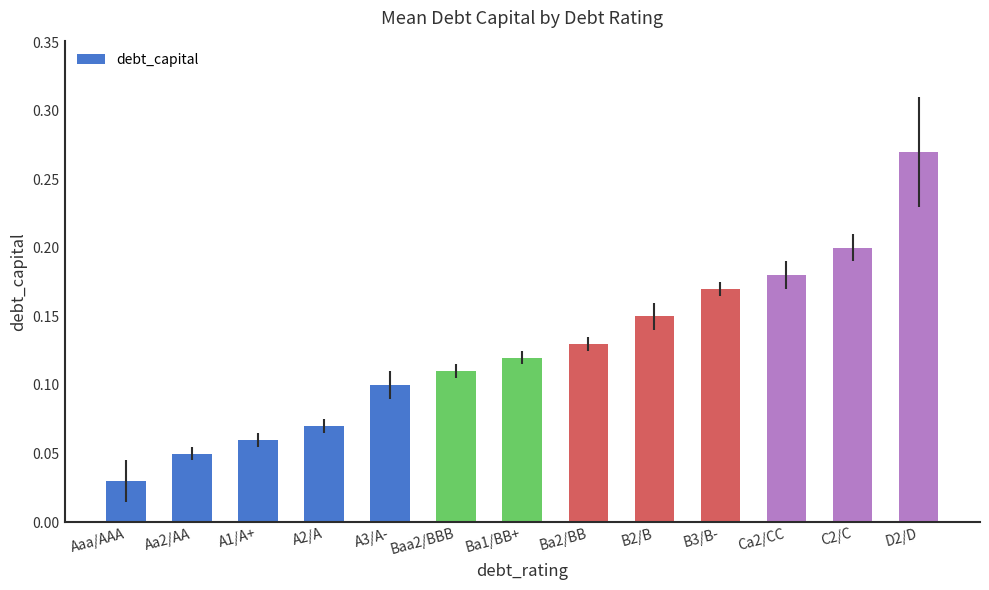

How many series are shown in this chart?

1